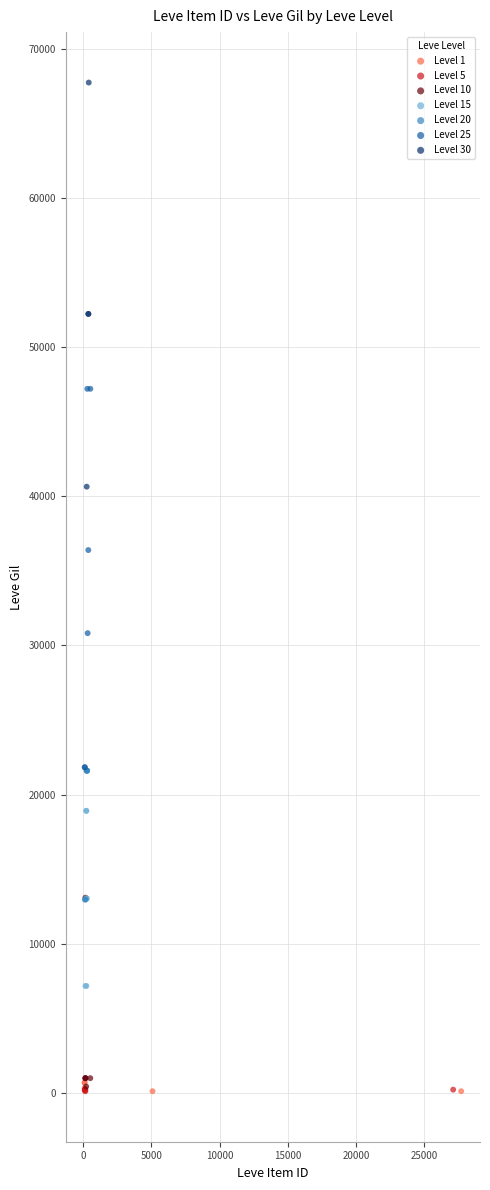

Which series reaches the maximum Y coordinate?

Level 30